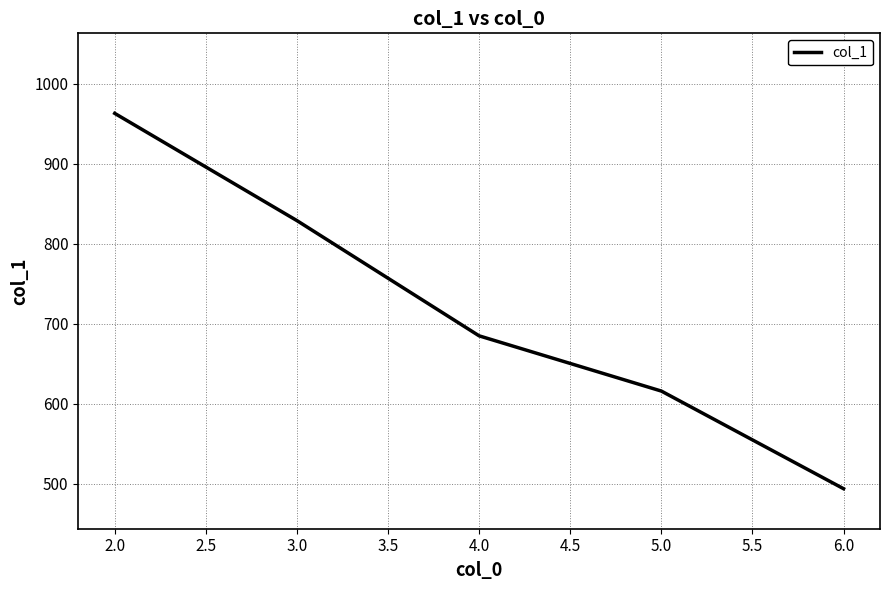

List the labels in order of value, smallest first.

6.0, 5.0, 4.0, 3.0, 2.0